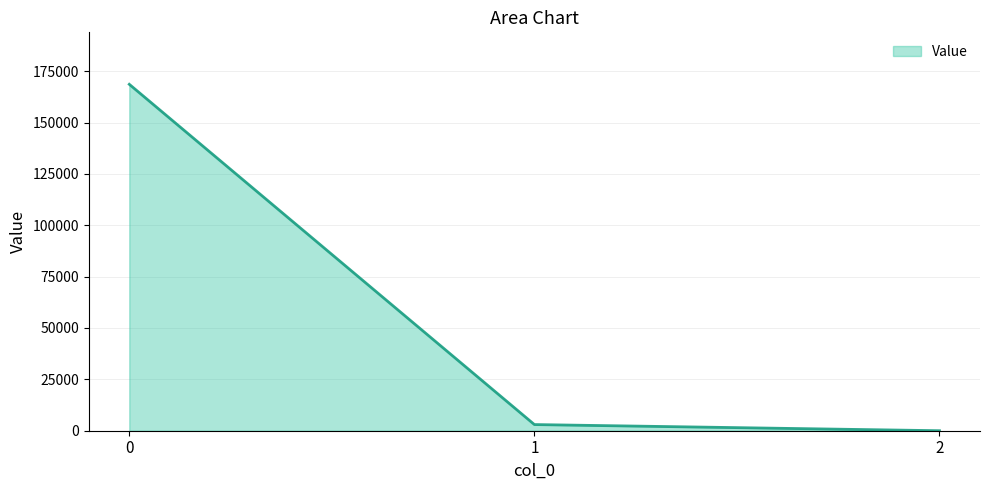

List the labels in order of value, largest first.

0, 1, 2